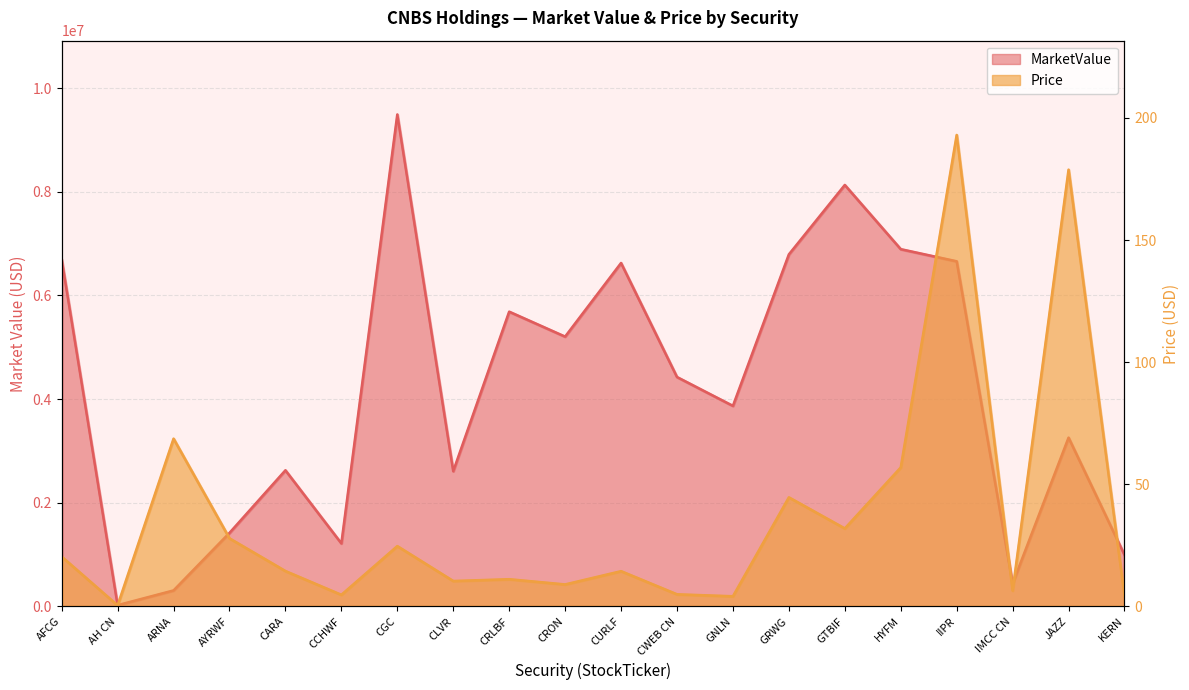

At which label does Price reach its peak?

IIPR